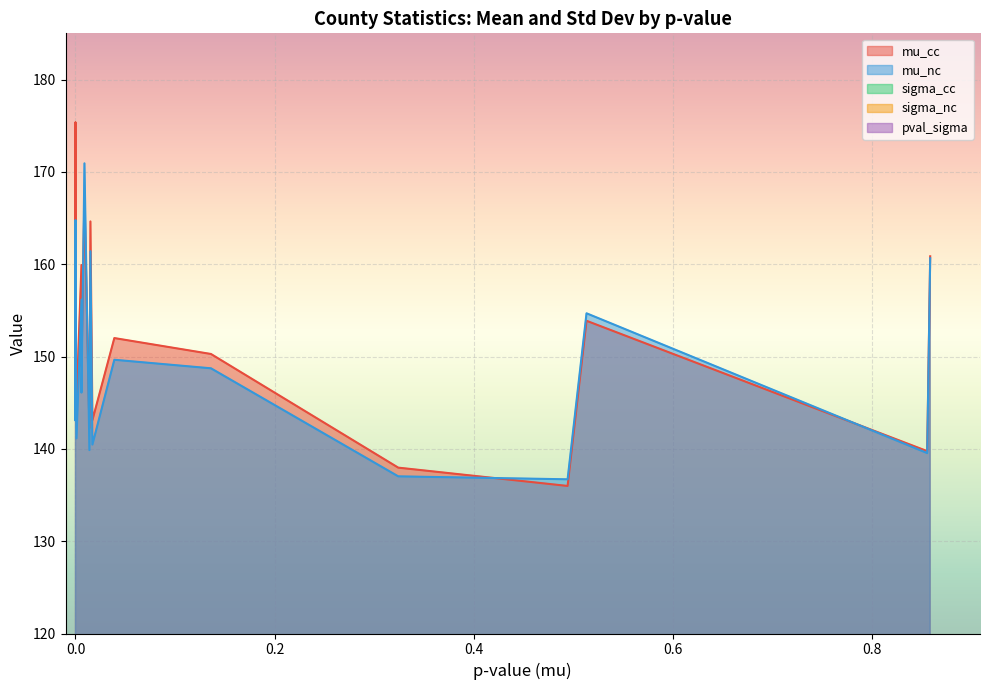

The value of sigma_nc at 0.0 is 1.5. True or false?

False